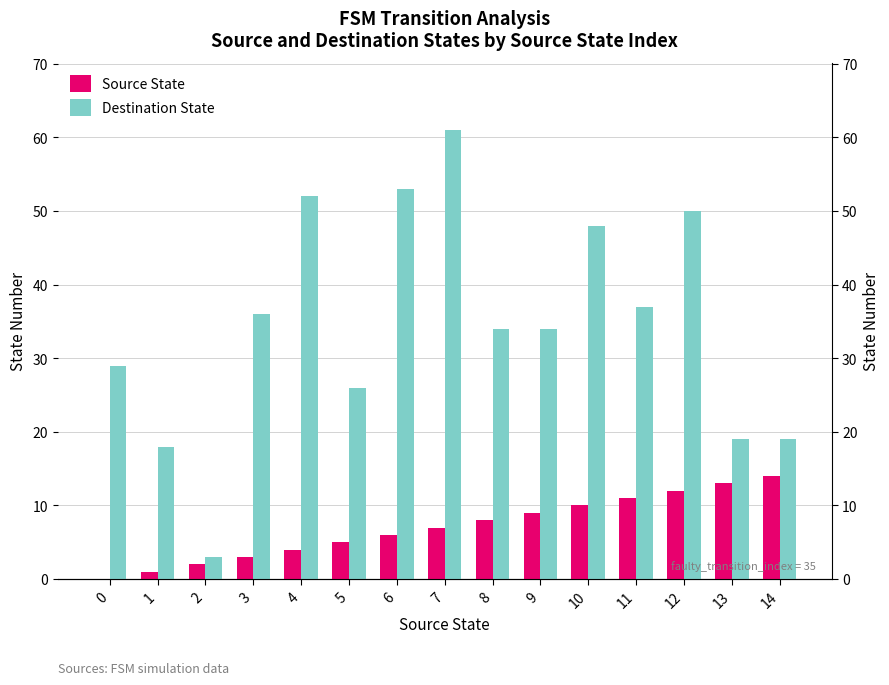

Reading left to right, what are all the values shown in this chart?

Source State: 0=0	1=1	2=2	3=3	4=4	5=5	6=6	7=7	8=8	9=9	10=10	11=11	12=12	13=13	14=14
Destination State: 0=29	1=18	2=3	3=36	4=52	5=26	6=53	7=61	8=34	9=34	10=48	11=37	12=50	13=19	14=19